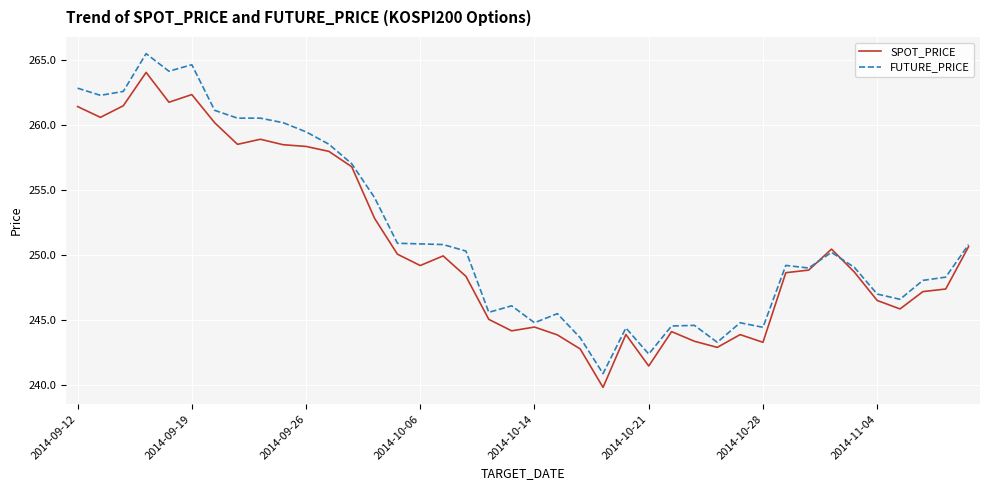

In SPOT_PRICE, how many points are lower than both neighbors (excluding endpoints)?

10